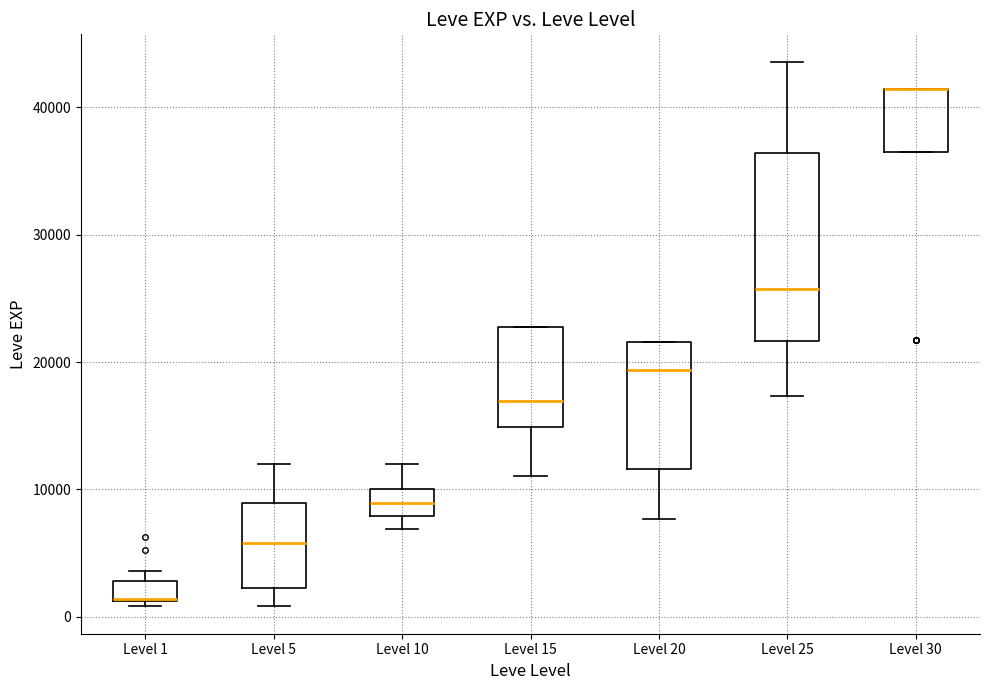

Where is the lower edge of the box for Level 30 on the y-axis? The values are not printed on the chart, so give them approximately, as read against the axis.

36000